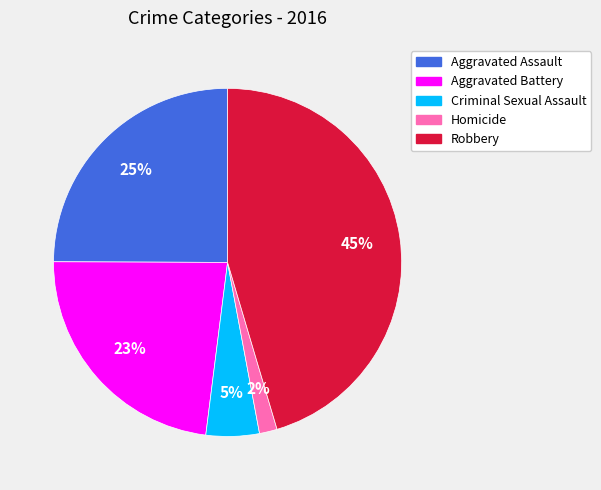

Is the sum of Aggravated Assault and Homicide greater than half?

No